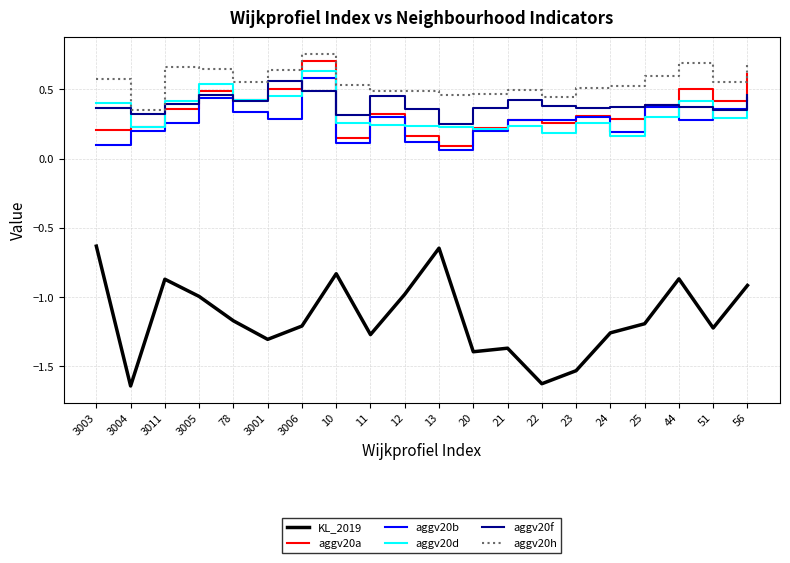

The value of aggv20d at 56 is 0.2. True or false?

False